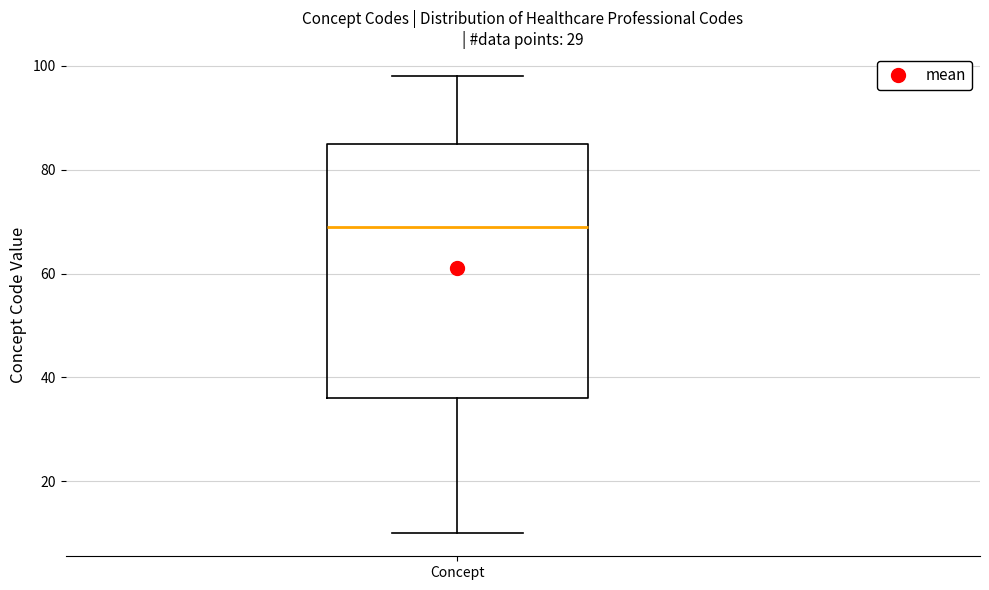

Where does the median line of the box for Concept sit on the y-axis? The values are not printed on the chart, so give them approximately, as read against the axis.

70